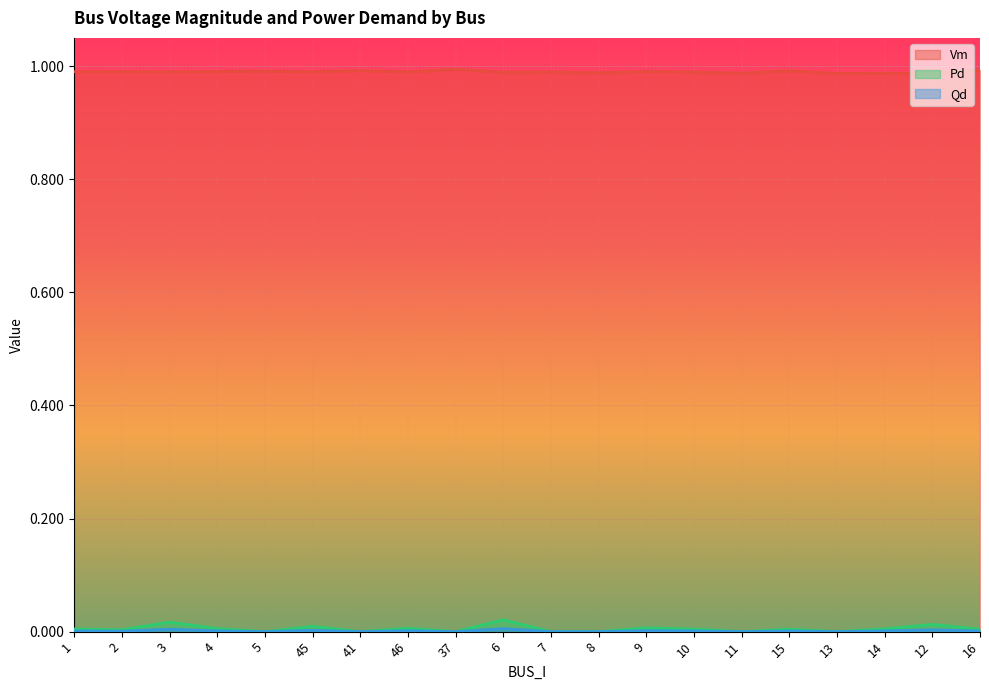

True or false: Pd and Qd cross at least once.

False